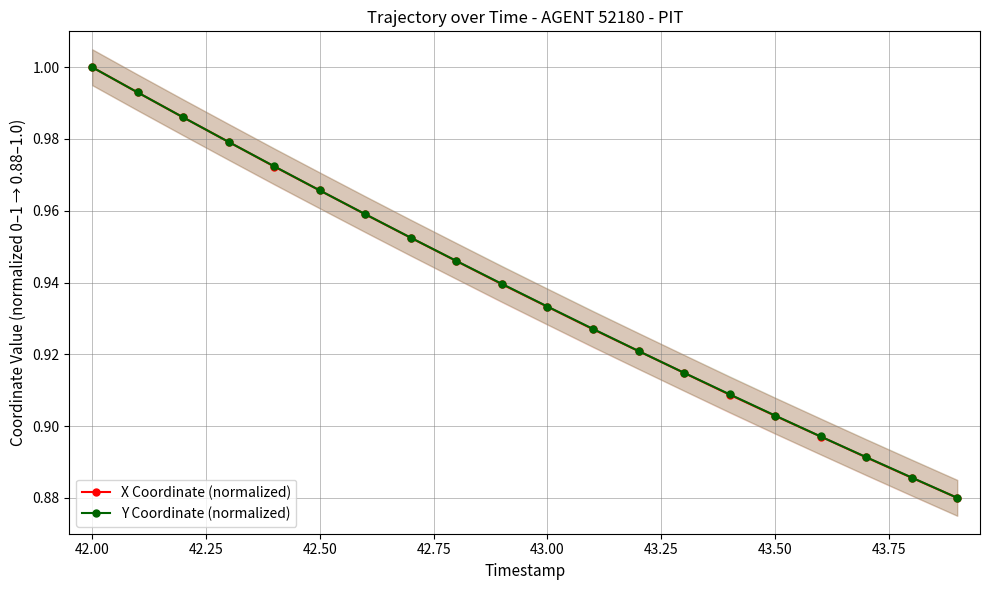

How many categories are shown in the chart?

20